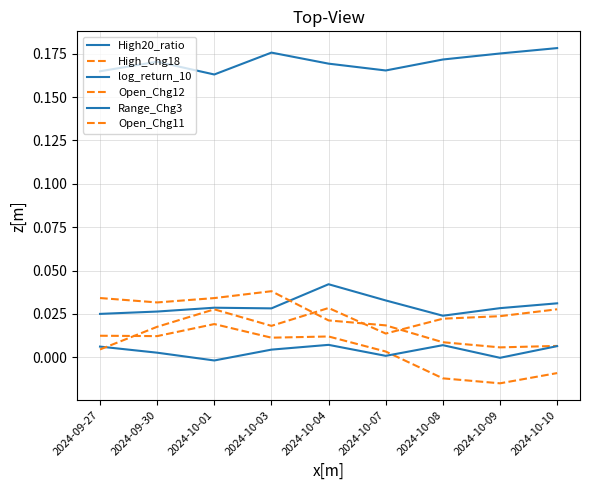

What is the sum of the Open_Chg11 values at 2024-10-01 and 2024-10-04?

0.1